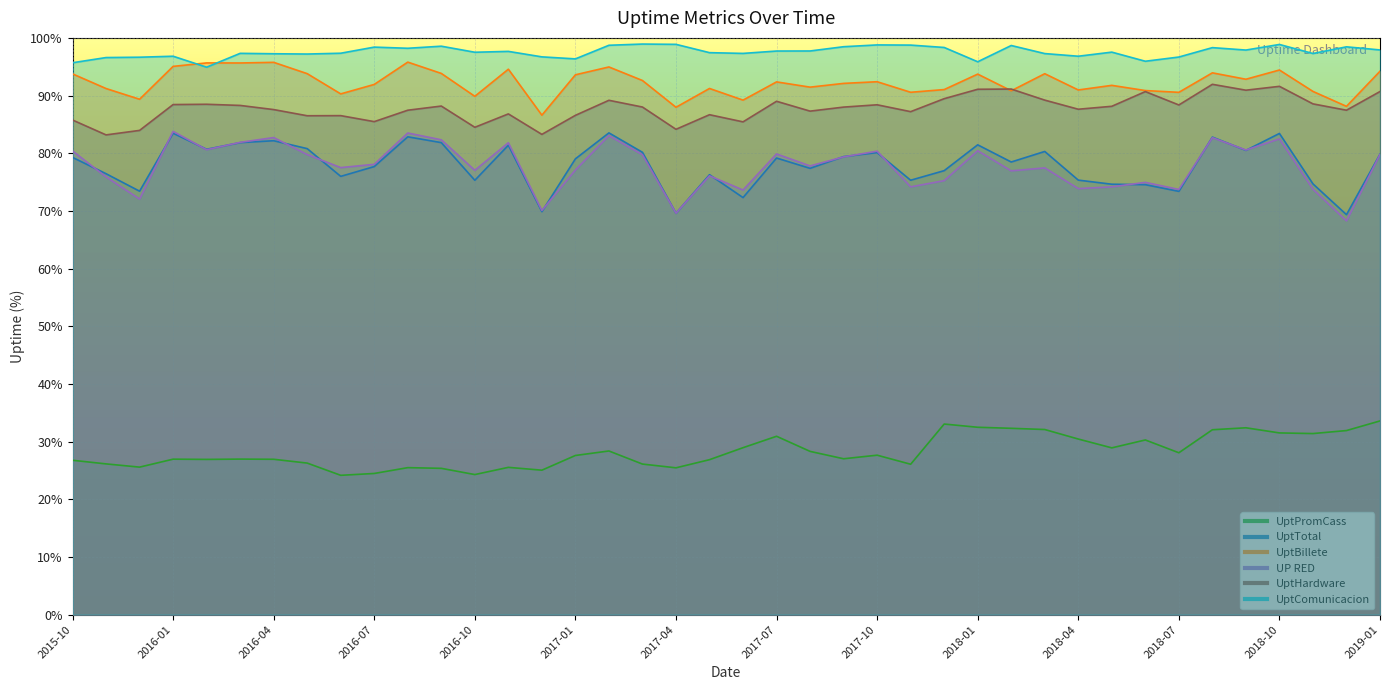

At which category is the sum across all series the highest?

2018-10